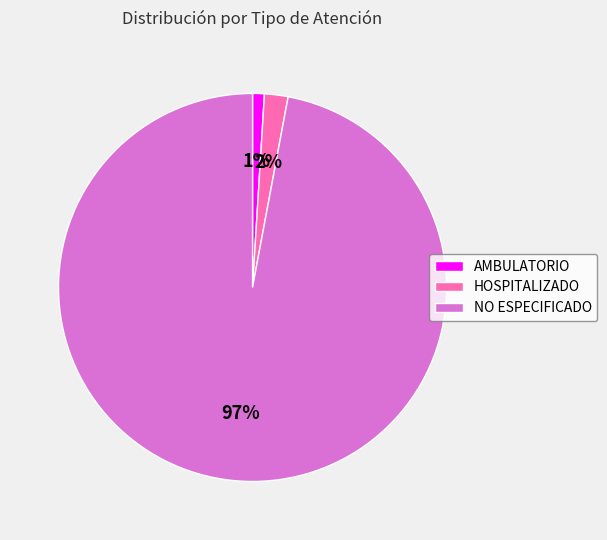

What percentage is the HOSPITALIZADO slice, to the nearest percent?

2%